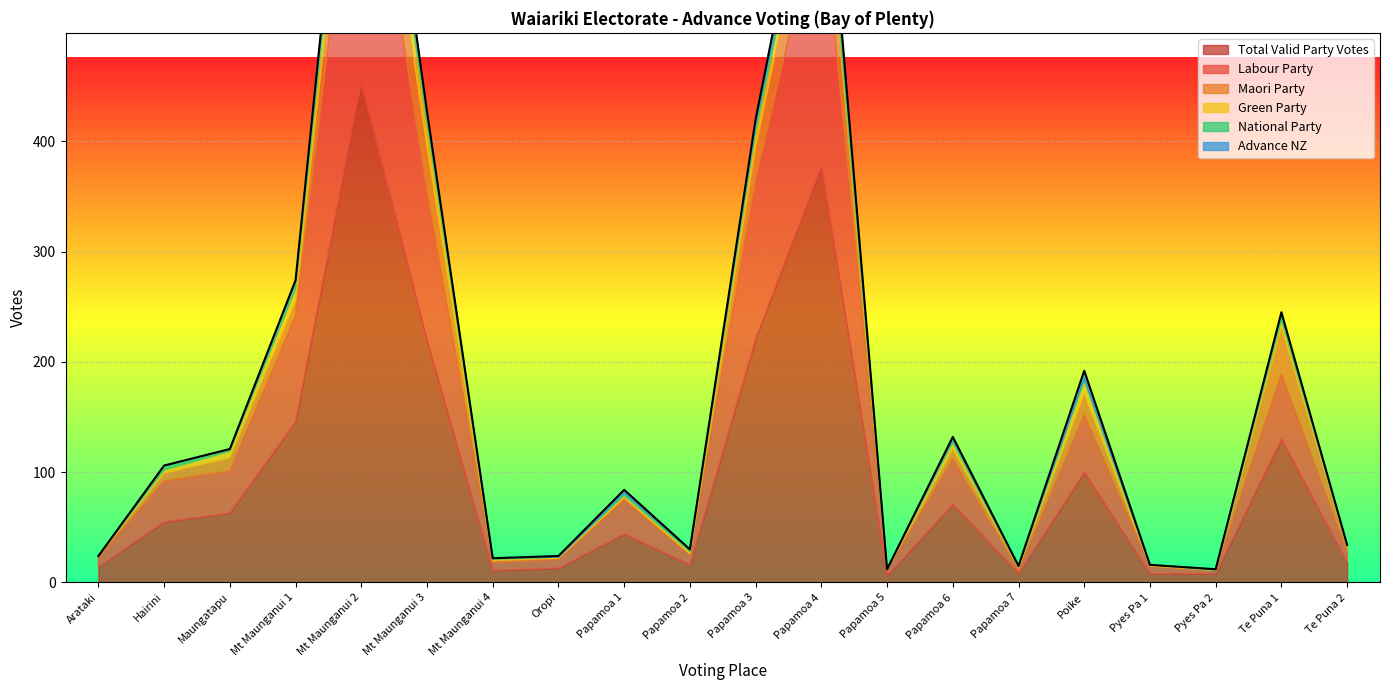

How many data points does each series have?

20